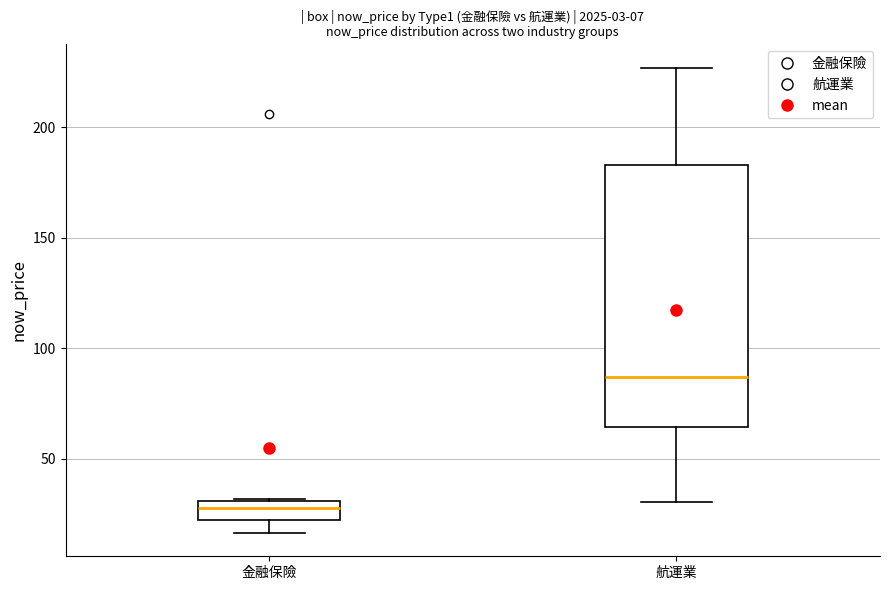

Which box is the tallest, from its lower edge to its upper edge?

航運業